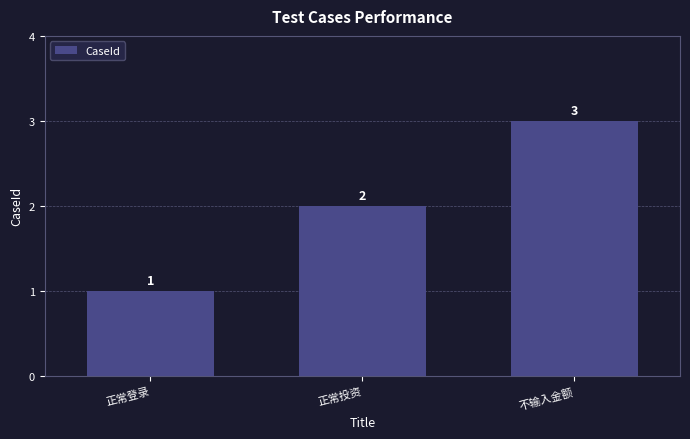

What is the minimum value shown in the chart?

1